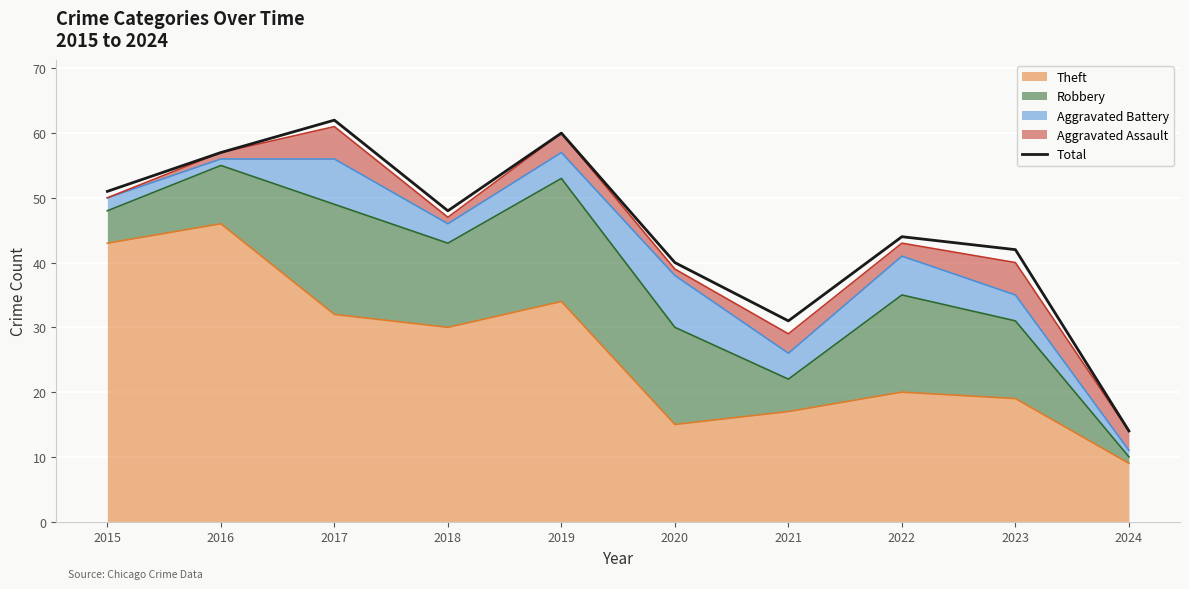

Which label corresponds to the largest value in the chart?

2017